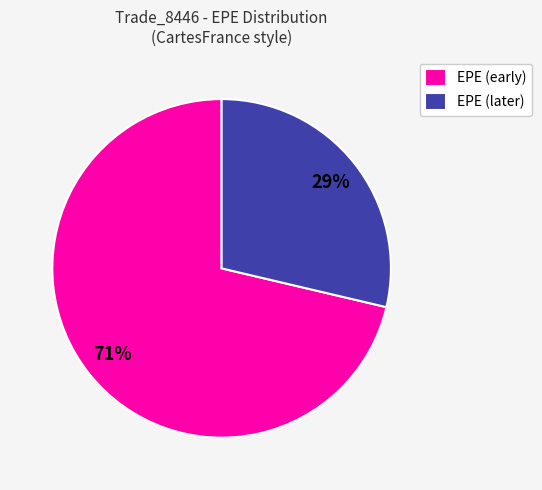

To the nearest percent, what is the combined percentage of EPE (later) and EPE (early)?

100%